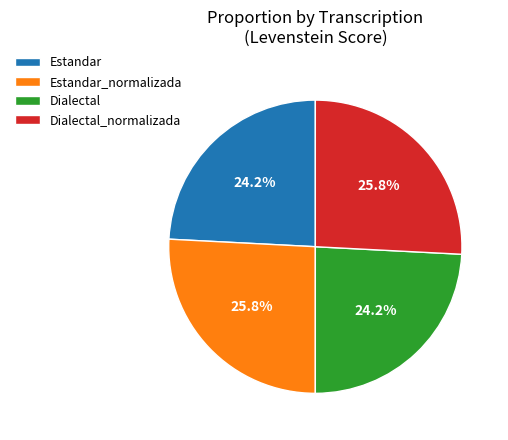

Does Dialectal represent more than half of the total?

No